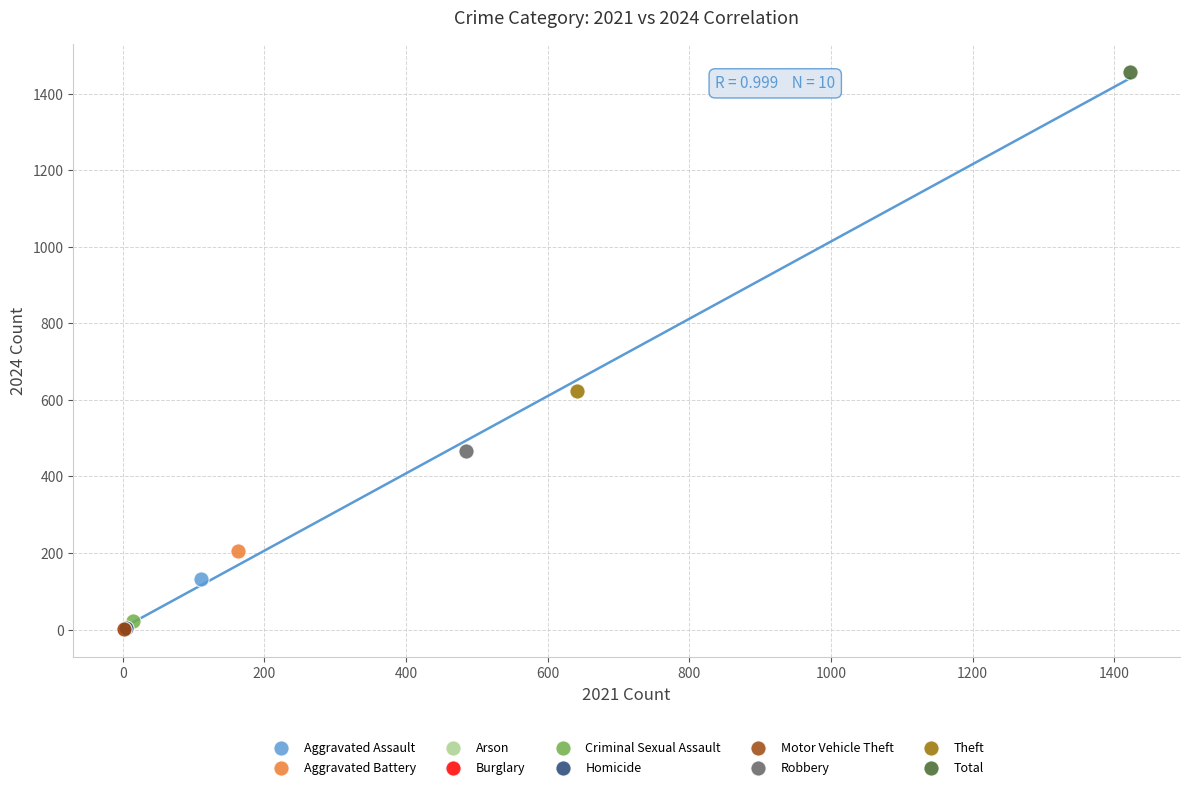

What are all the series names shown in the legend?

Aggravated Assault, Aggravated Battery, Arson, Burglary, Criminal Sexual Assault, Homicide, Motor Vehicle Theft, Robbery, Theft, Total